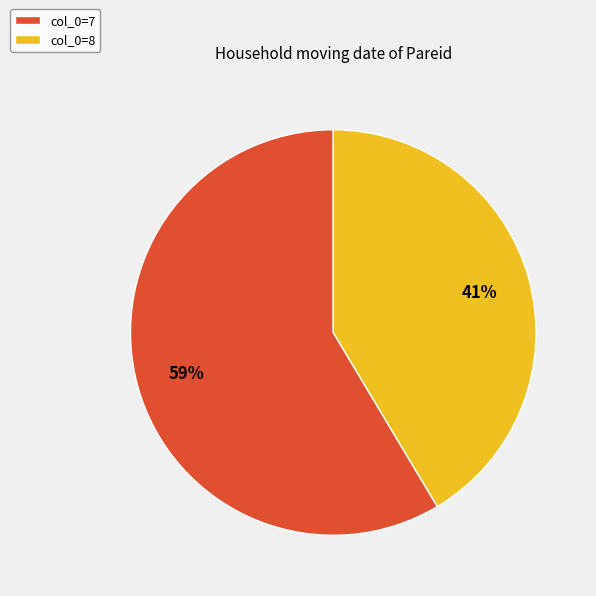

Is there any slice that represents more than half of the pie?

Yes